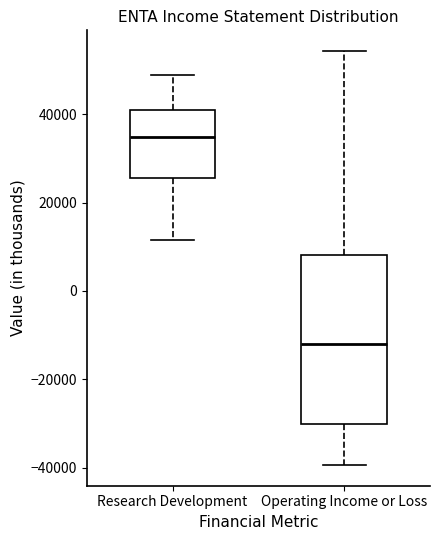

Where does the upper whisker of the box for Research Development end on the y-axis? The values are not printed on the chart, so give them approximately, as read against the axis.

48000